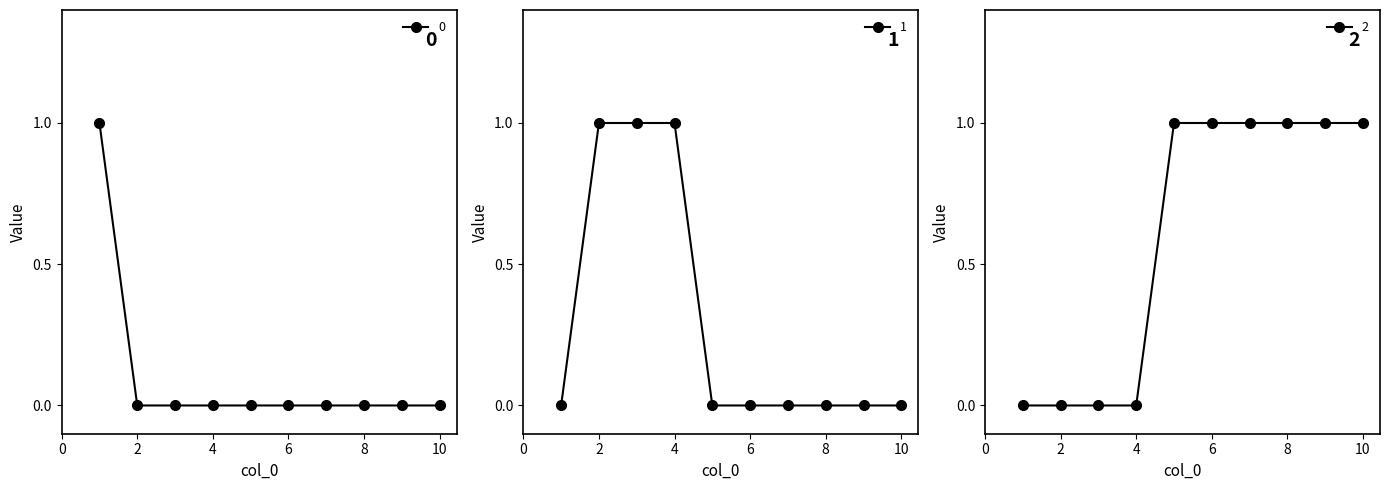

At which category is the sum across all series the highest?

1